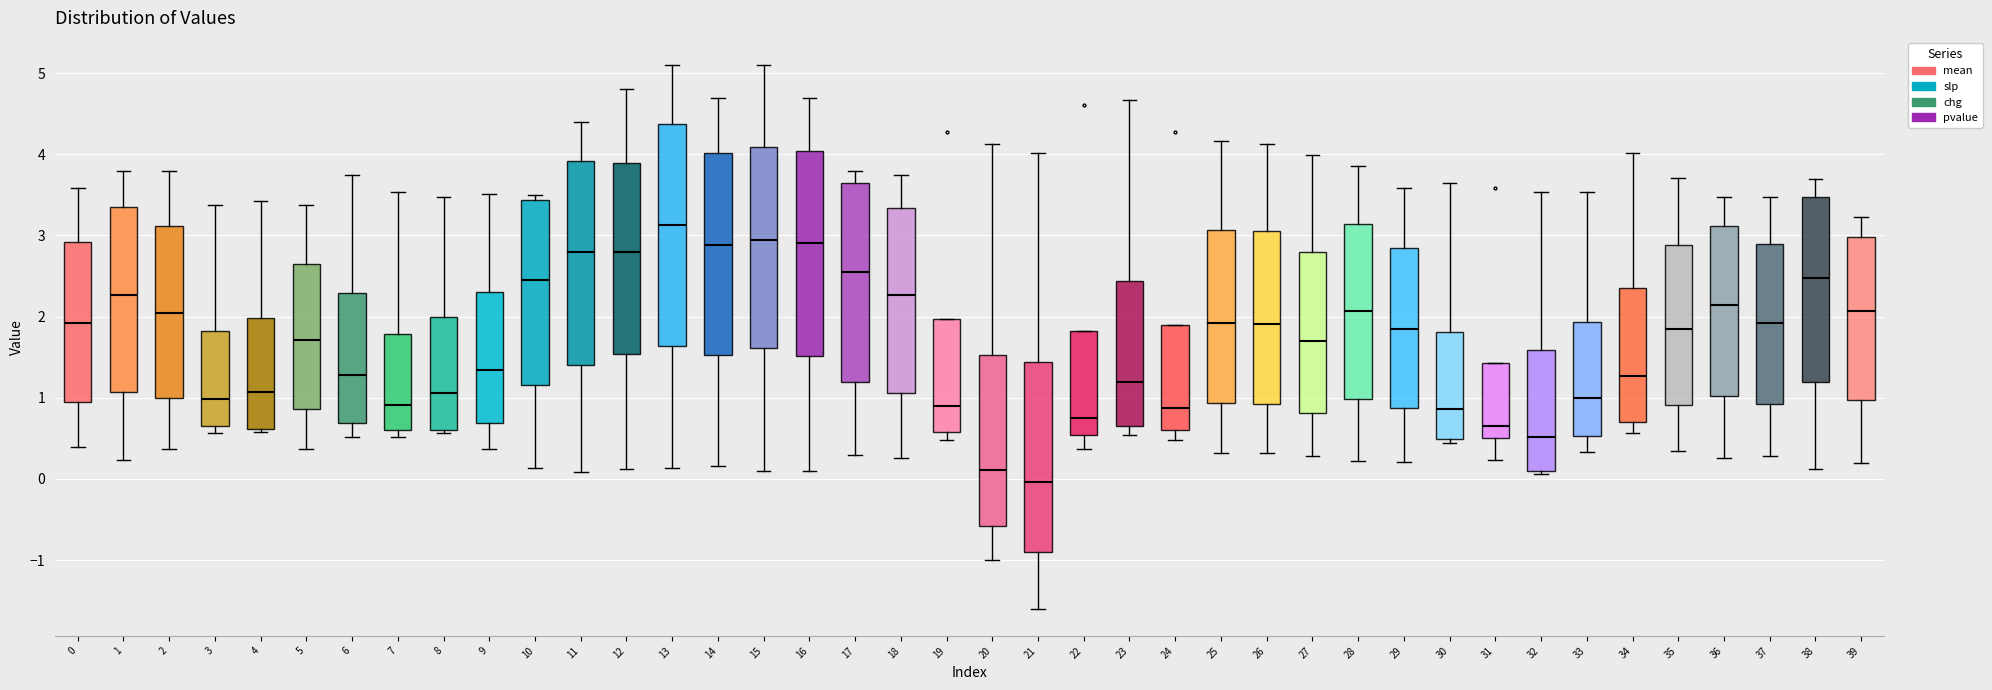

Which box's median line is the lowest?

21